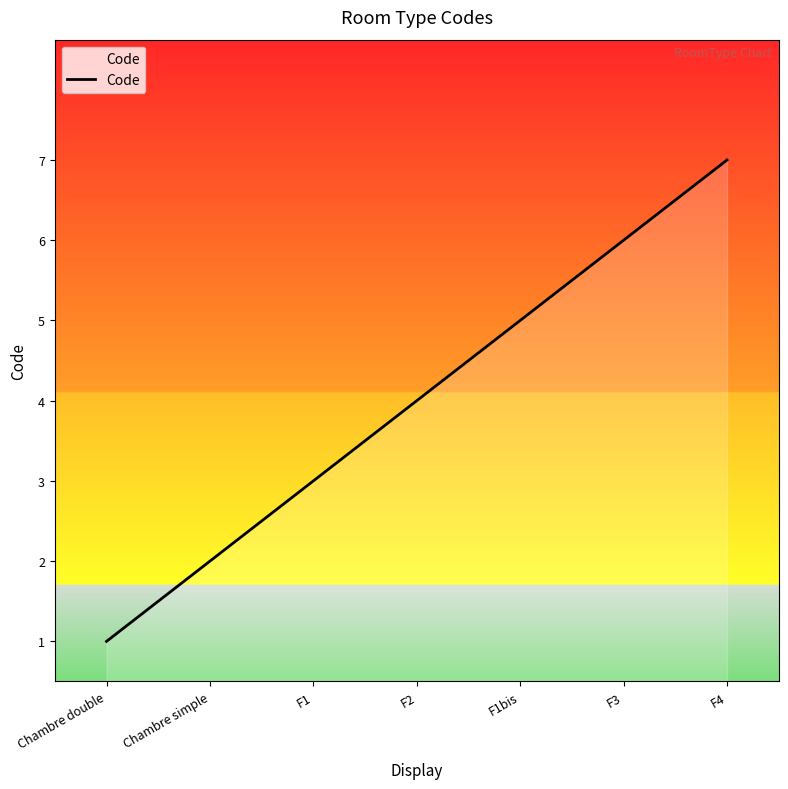

Reading left to right, extract all data points from this chart.

Chambre double=1	Chambre simple=2	F1=3	F2=4	F1bis=5	F3=6	F4=7